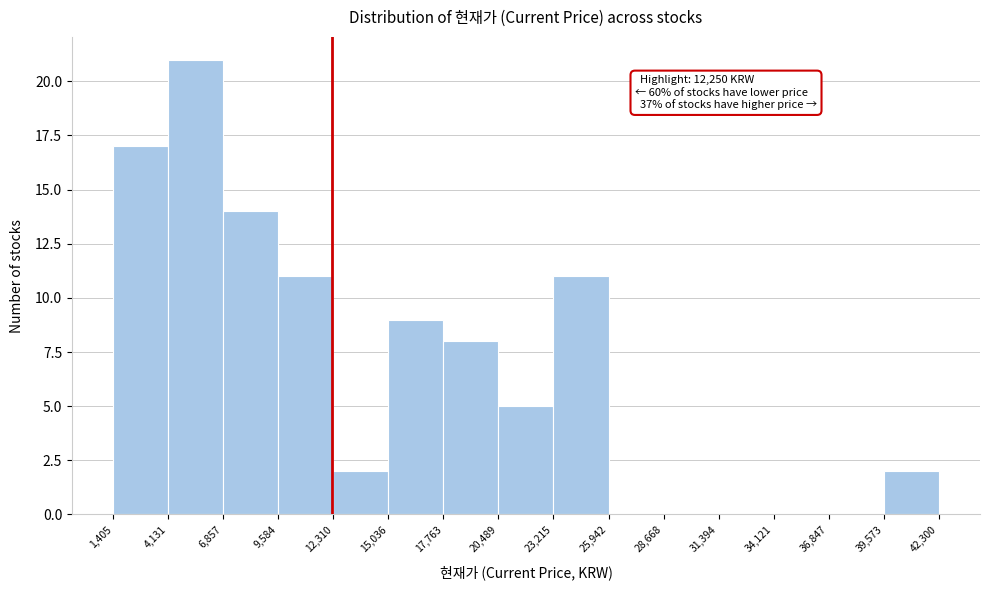

Over which range of the x-axis is the bar tallest?

4,131 to 6,857